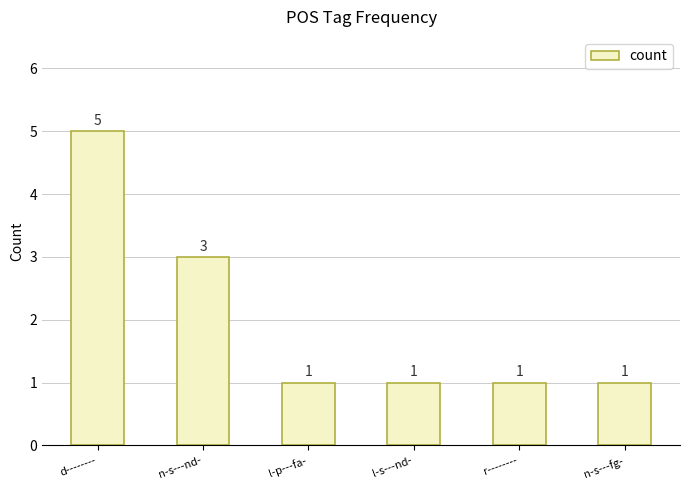

What is the sum of the values at l-p---fa- and r--------?

2